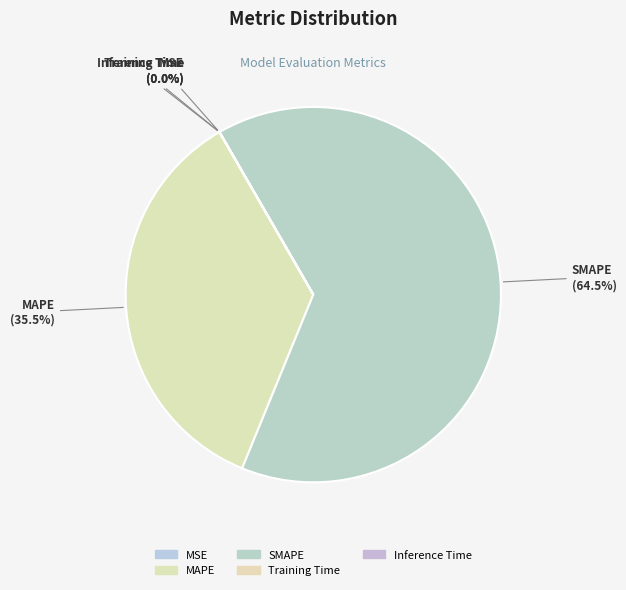

True or false: MSE accounts for 0% of the total.

True